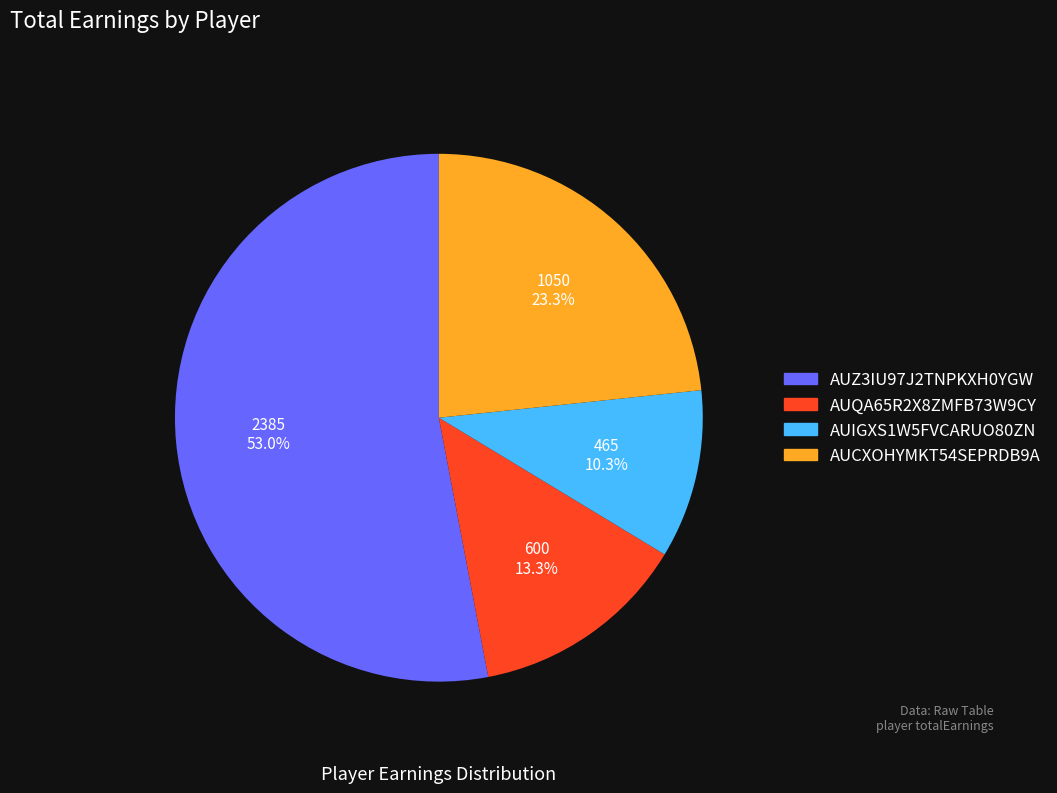

Is there any slice that represents more than half of the pie?

Yes